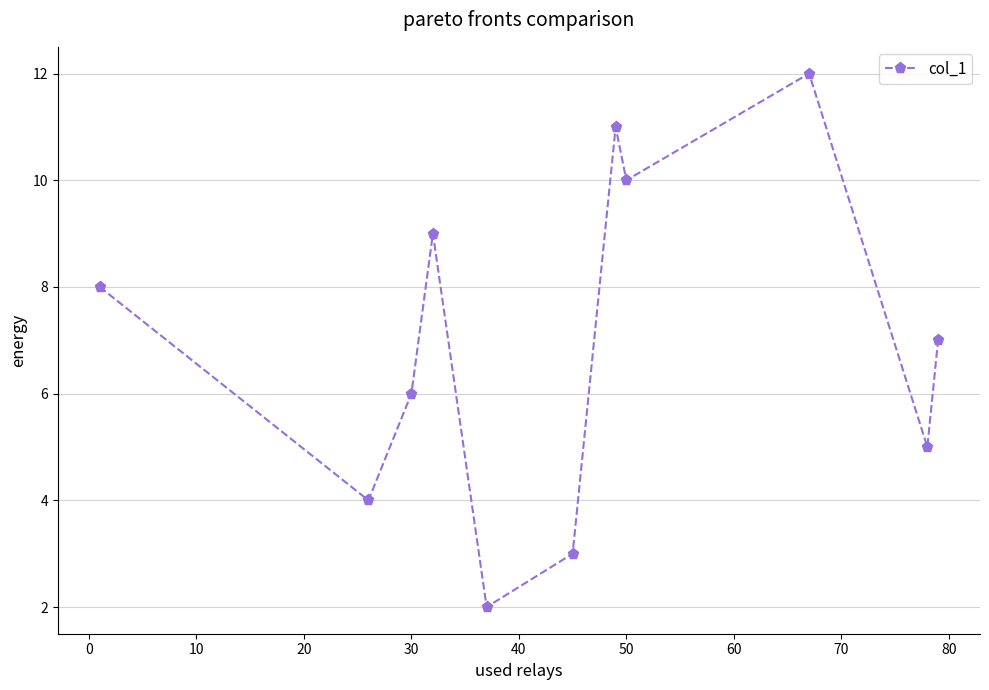

What is the greatest value displayed?

12.0